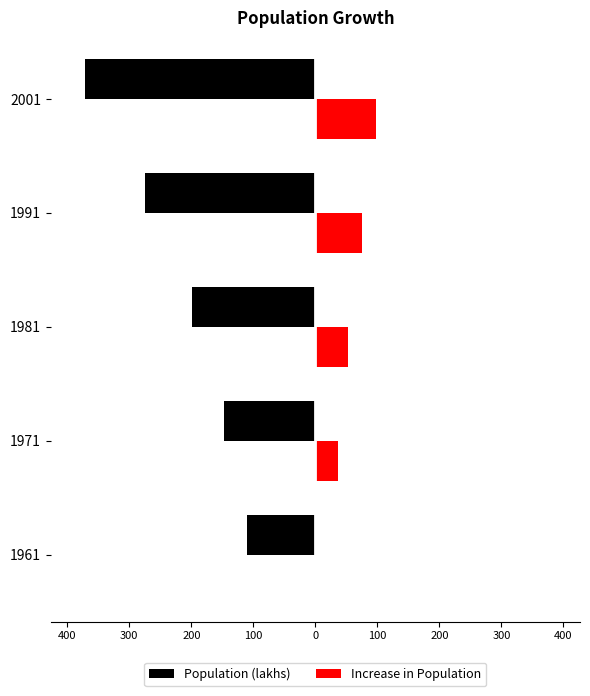

What are all the series names shown in the legend?

Population (lakhs), Increase in Population